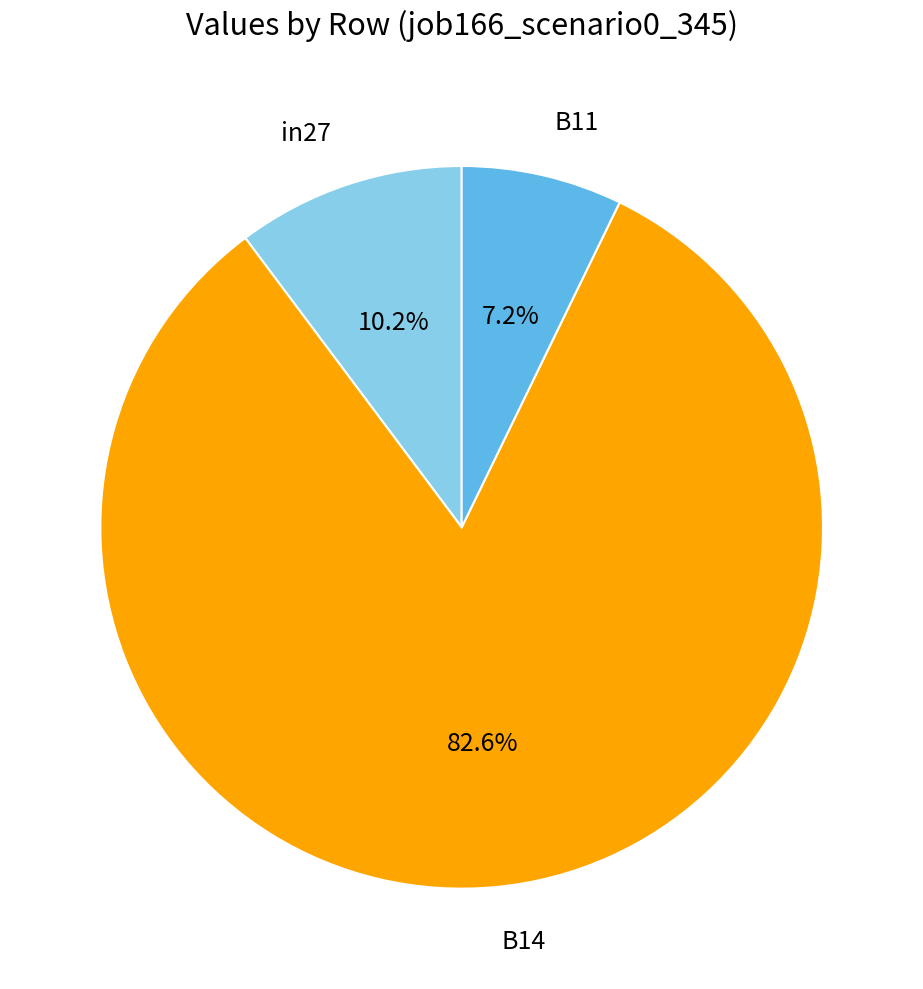

To the nearest percent, what is the average slice percentage?

33%